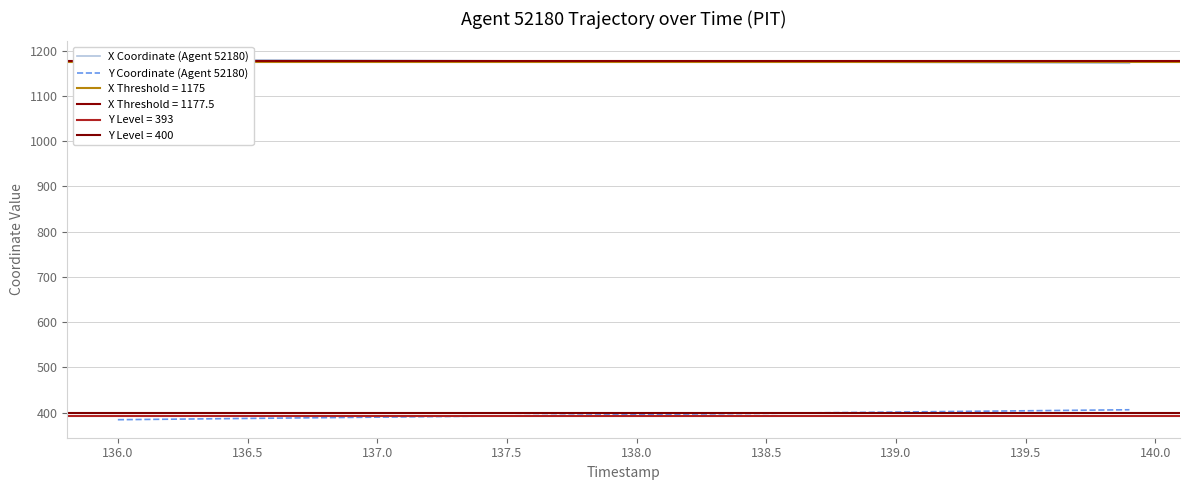

What position from the left is 138.5?

26